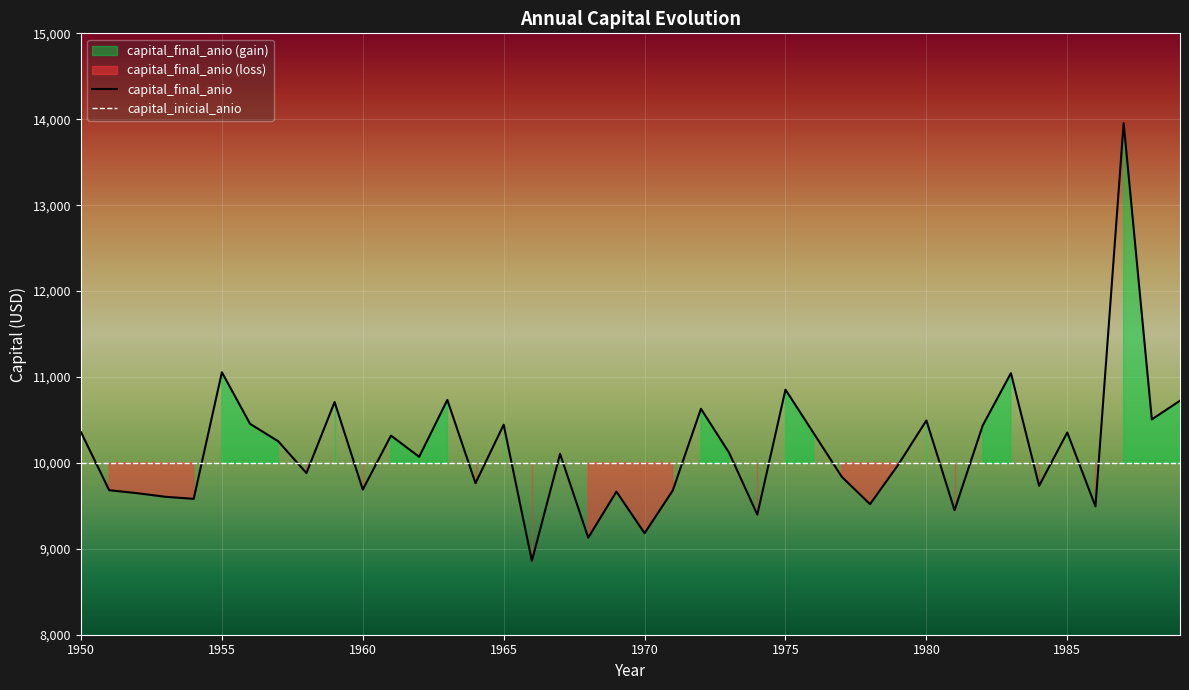

How many intersections are there between capital_inicial_anio and capital_final_anio?

22